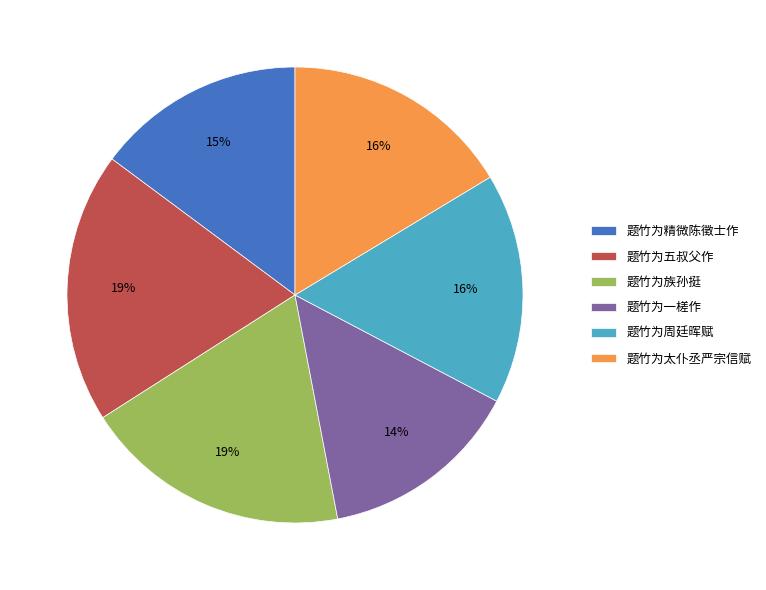

To the nearest percent, what is the difference between the 题竹为太仆丞严宗信赋 and 题竹为五叔父作 slice percentages?

3%